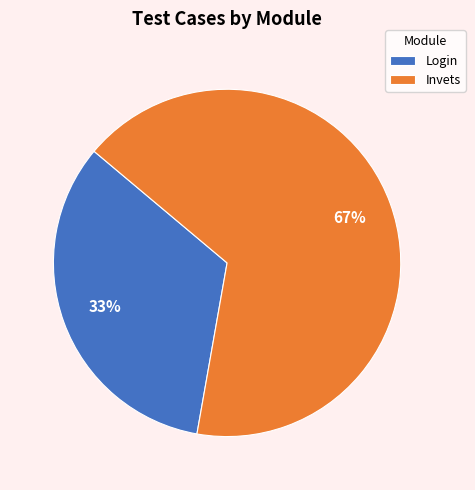

What is the ratio of the value at Invets to the value at Login?

2.0